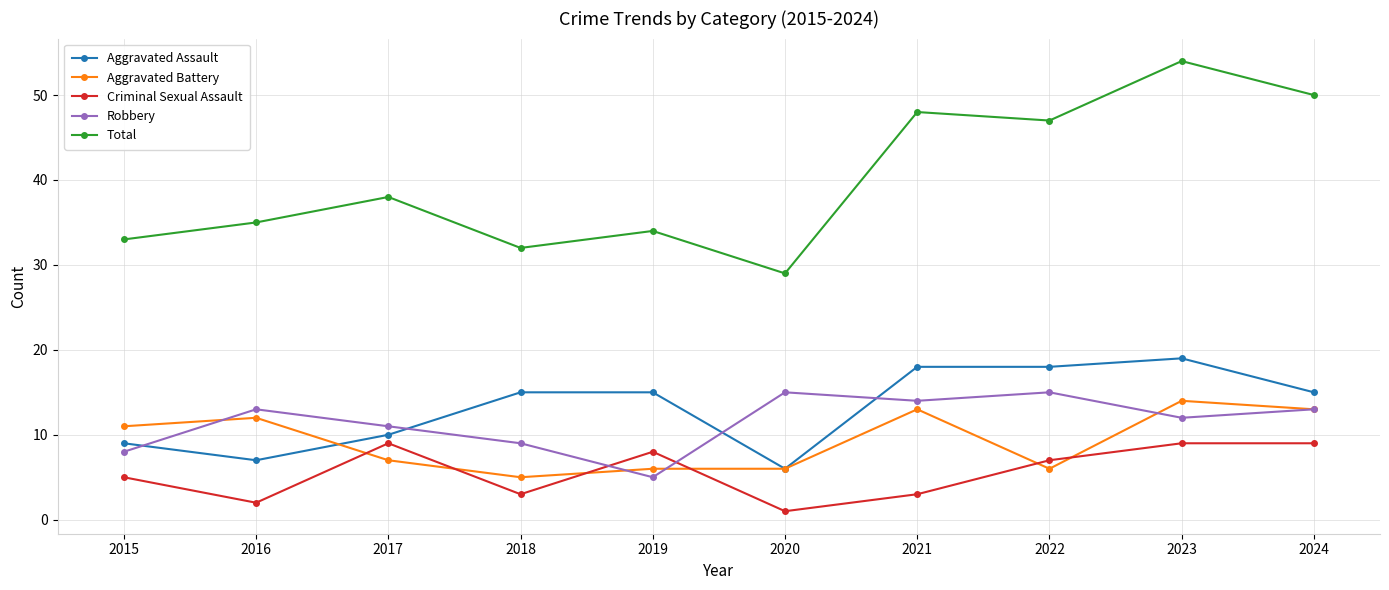

Reading left to right, transcribe all the data shown in this chart.

Aggravated Assault: 9	7	10	15	15	6	18	18	19	15
Aggravated Battery: 11	12	7	5	6	6	13	6	14	13
Criminal Sexual Assault: 5	2	9	3	8	1	3	7	9	9
Robbery: 8	13	11	9	5	15	14	15	12	13
Total: 33	35	38	32	34	29	48	47	54	50